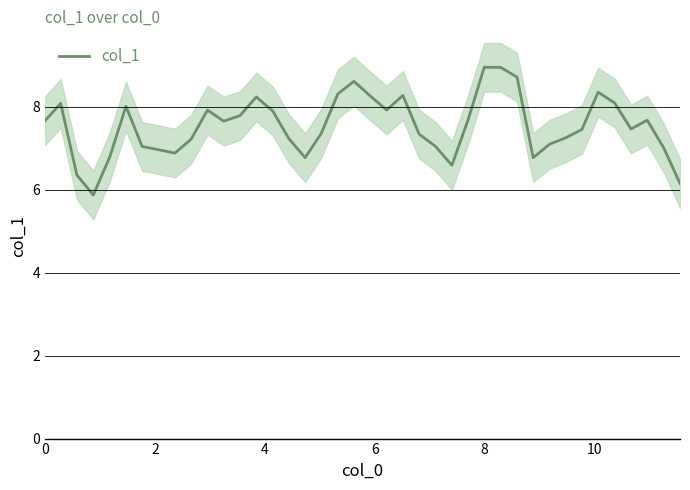

What is the average value?

7.5